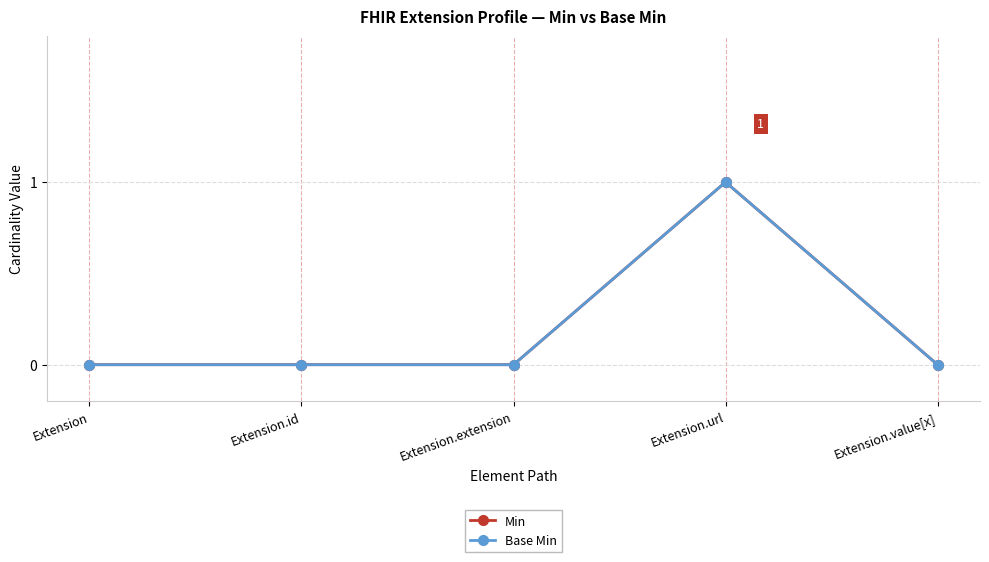

Between Extension.extension and Extension.url, which is larger?

Extension.url